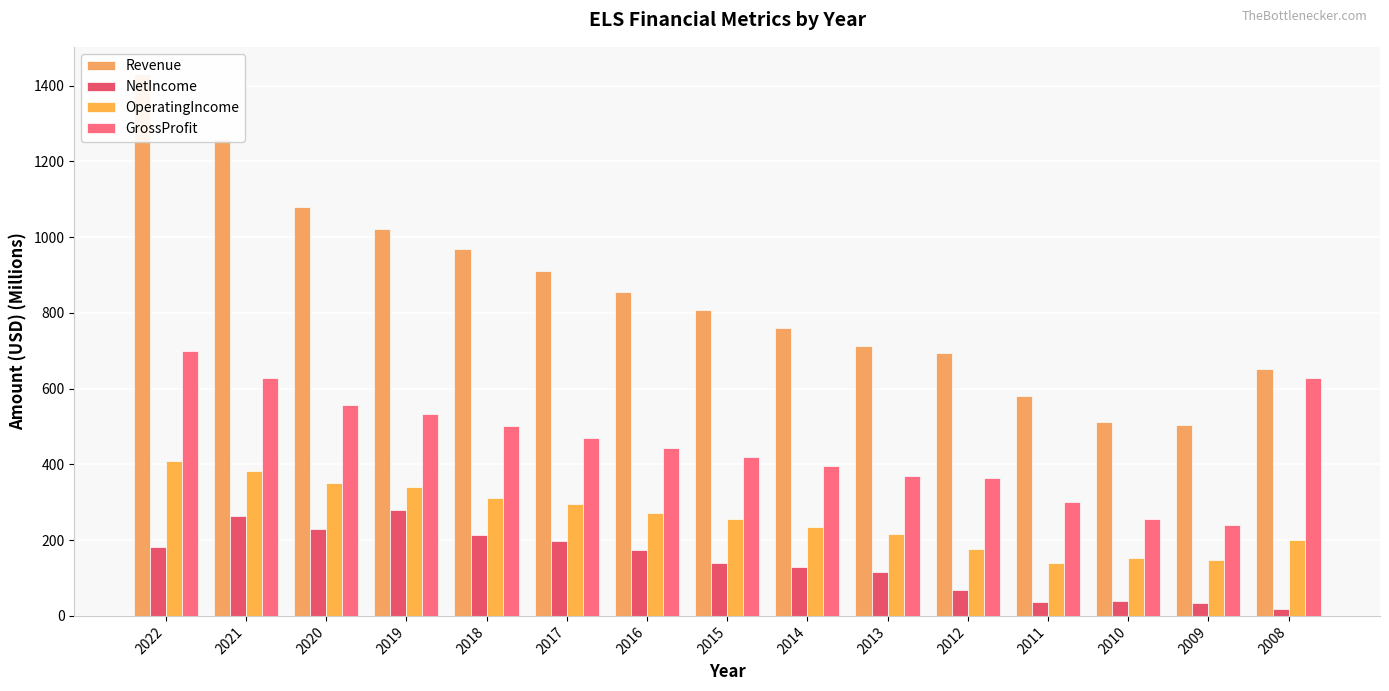

Are the bars horizontal?

No